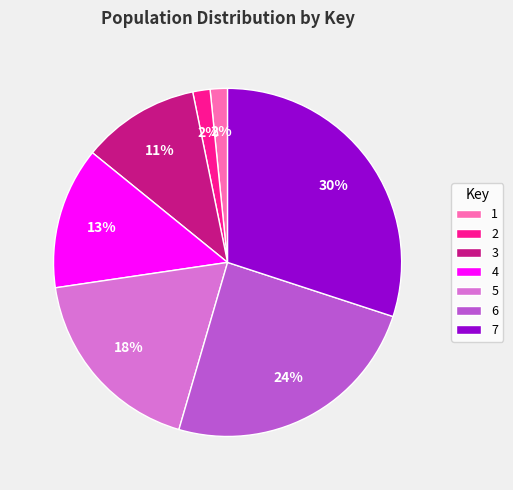

Is it true that 7 is 19% of the pie?

False